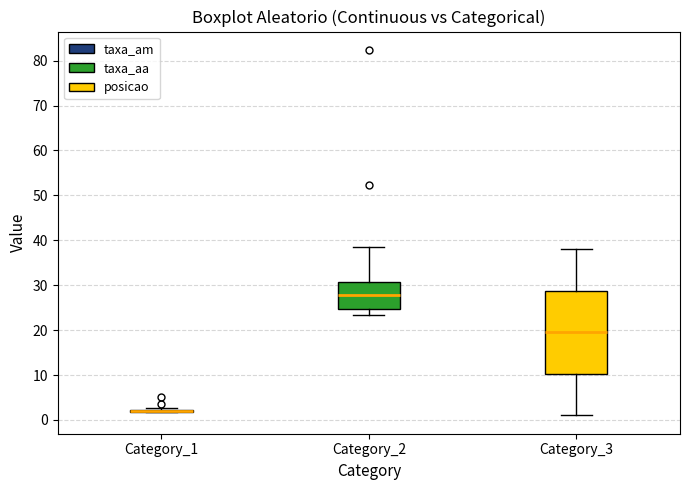

Reading left to right, read every box against the y-axis: the position of its median line, the range the box covers, and the ends of its whiskers. The values are not printed on the chart, so give them approximately, as read against the axis.

Category_1: box collapsed to a line at 2, whiskers 2 to 3
Category_2: median 28, box 25 to 31, whiskers 23 to 39
Category_3: median 20, box 10 to 29, whiskers 1 to 38